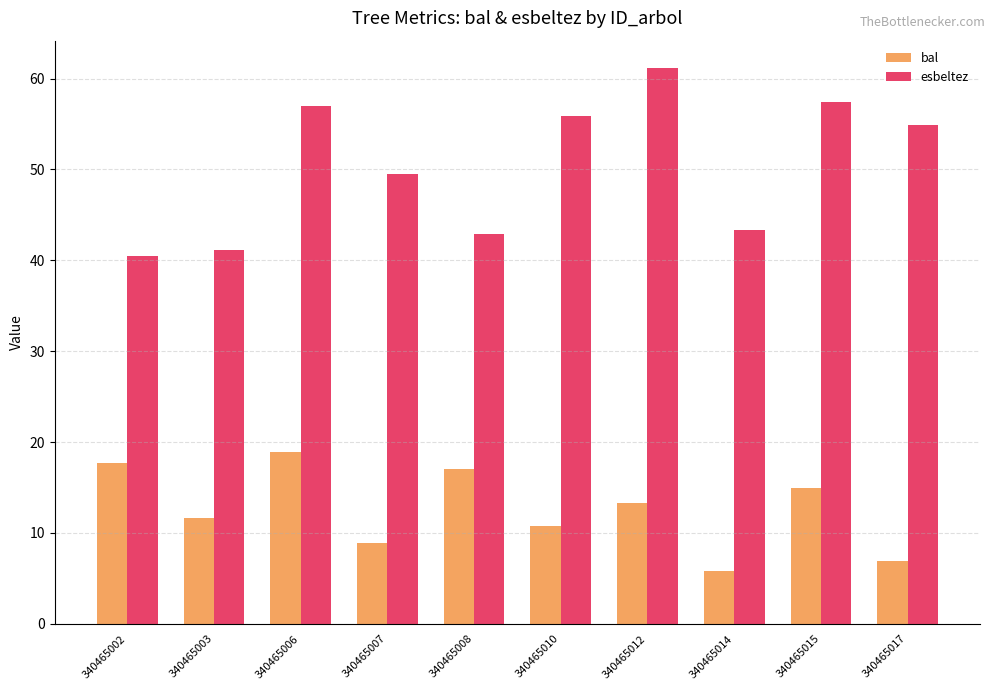

How many bars are there in total?

20